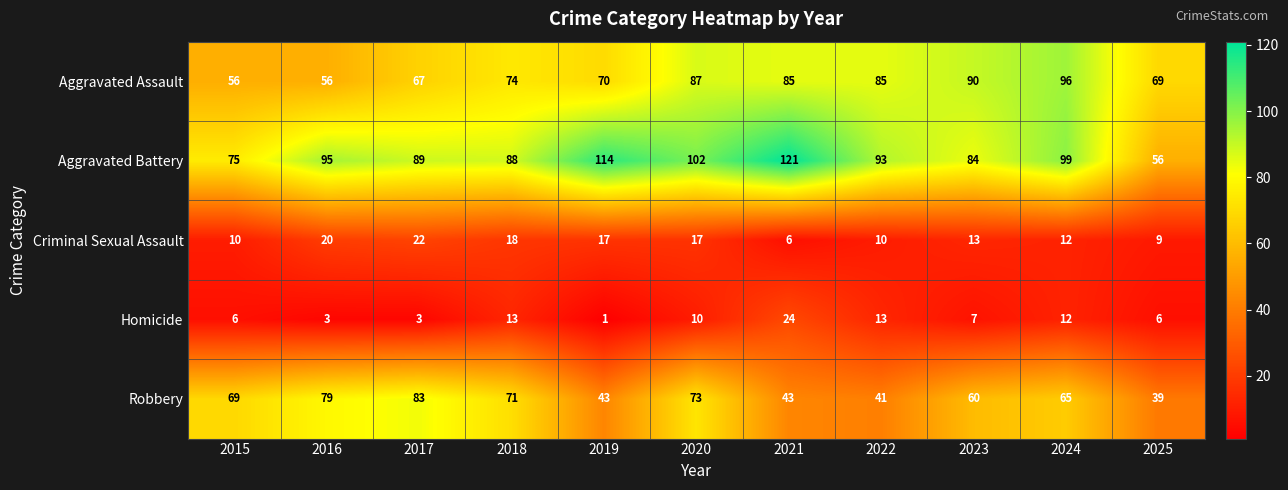

What is the difference between the second highest and minimum values in the Criminal Sexual Assault series?

14